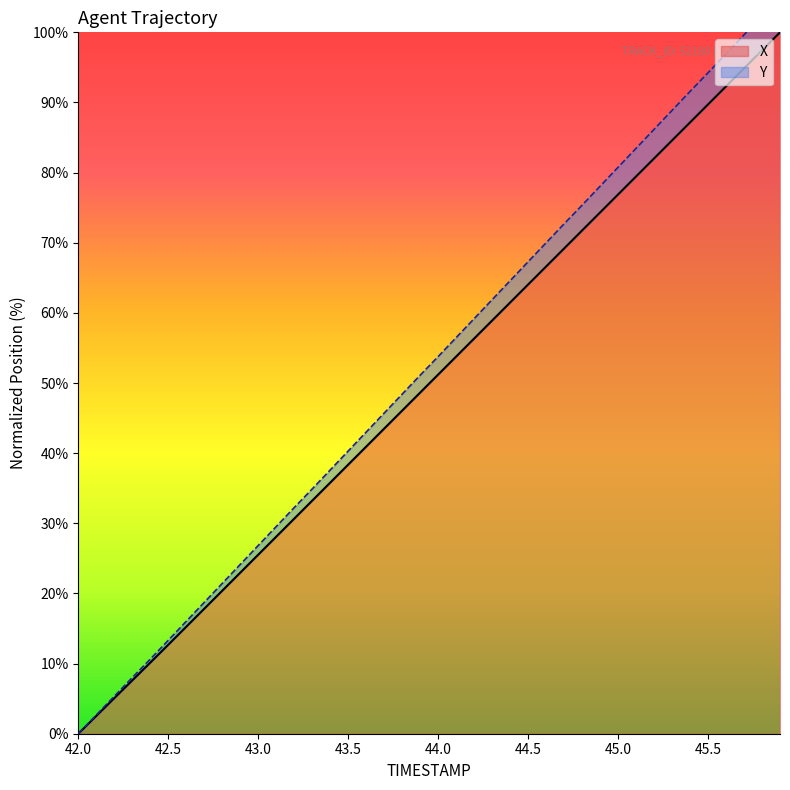

What is the sum of all Y values?

2098.1